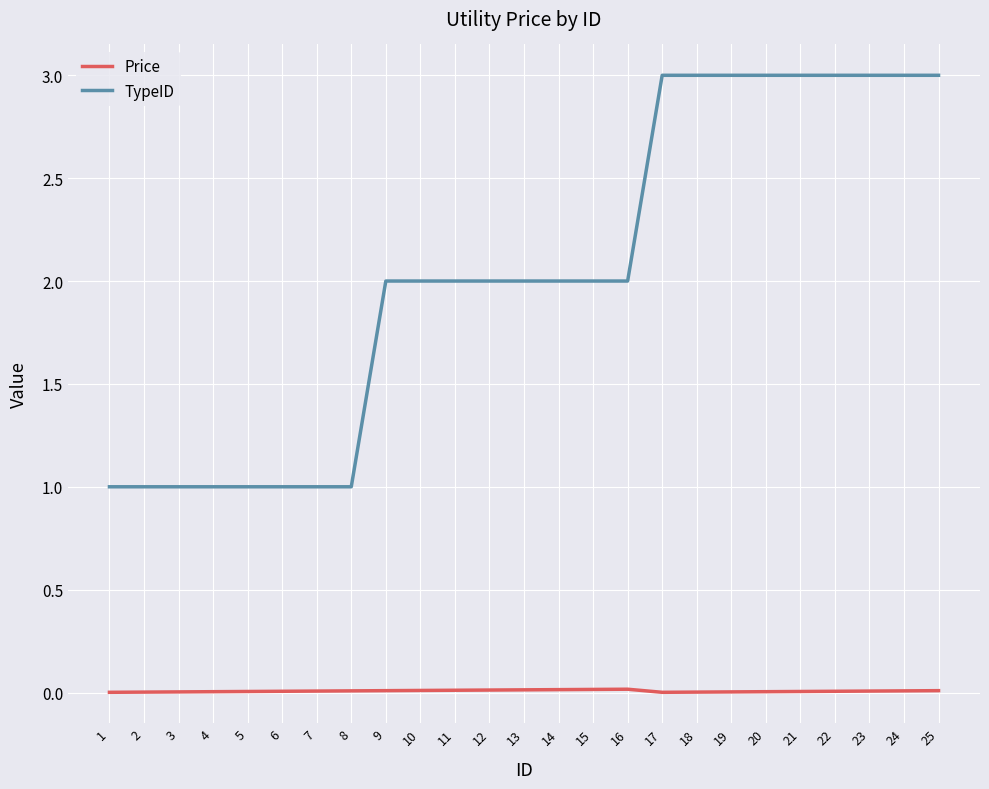

What is the sum of all Price values?

0.2